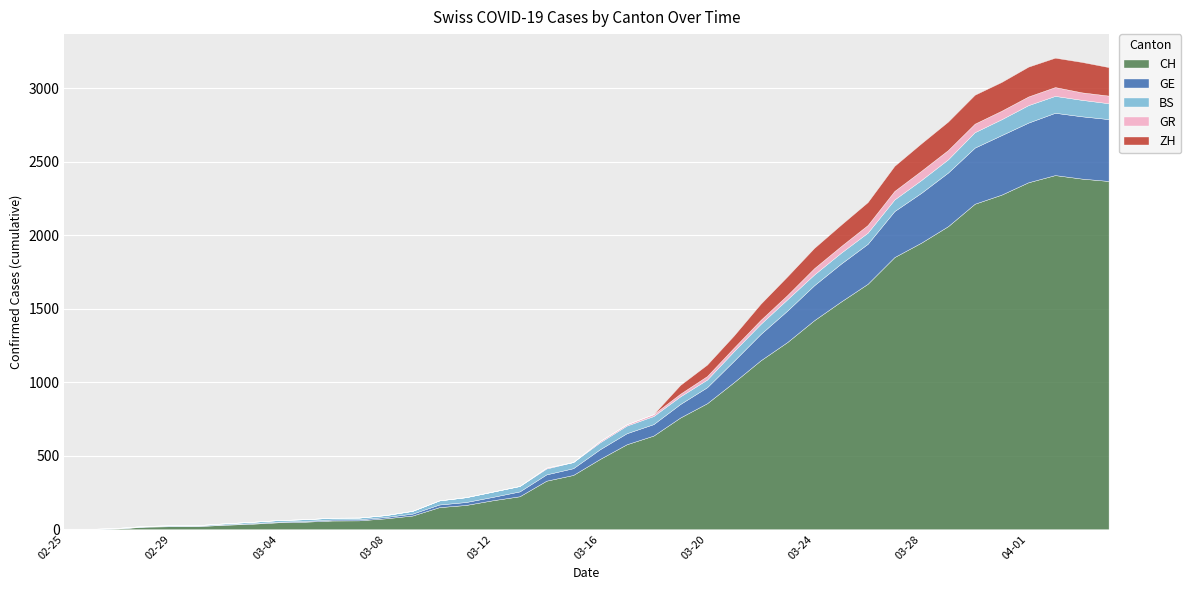

List the series in order of their peak value, highest first.

CH, GE, ZH, BS, GR